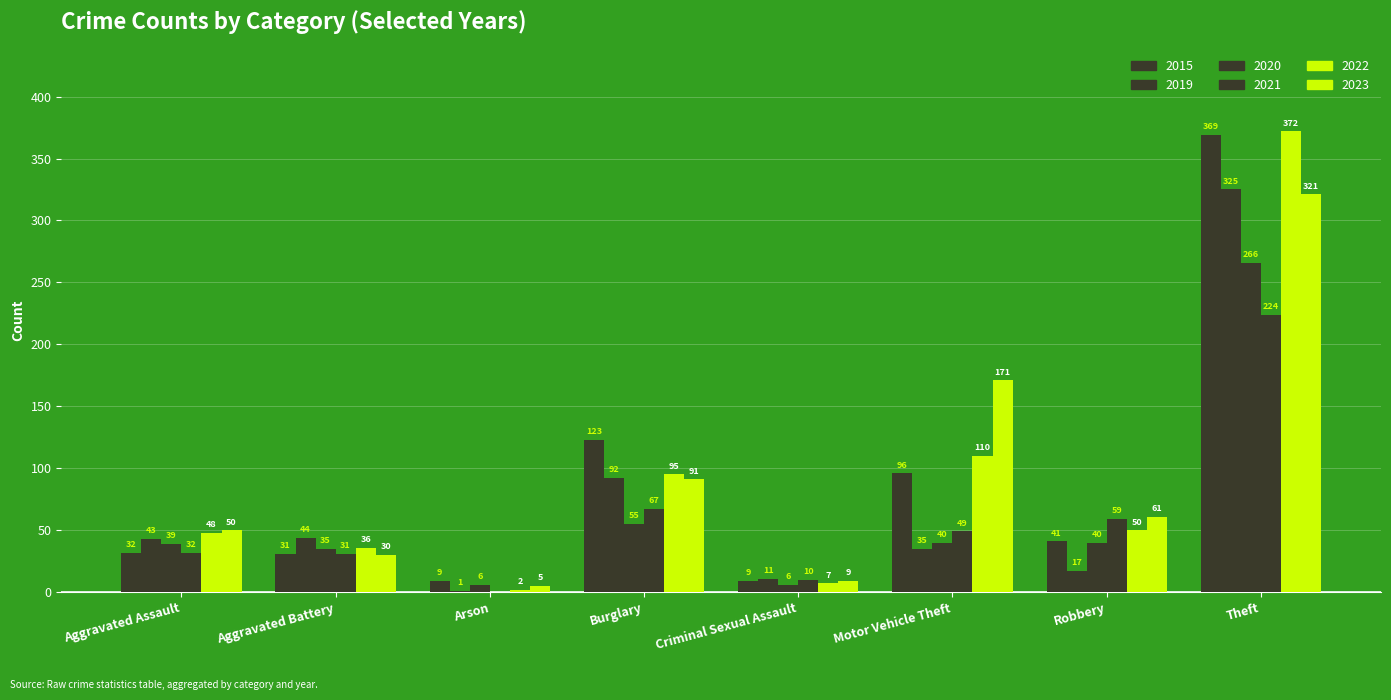

Are the bars grouped side by side (vs. stacked)?

Yes